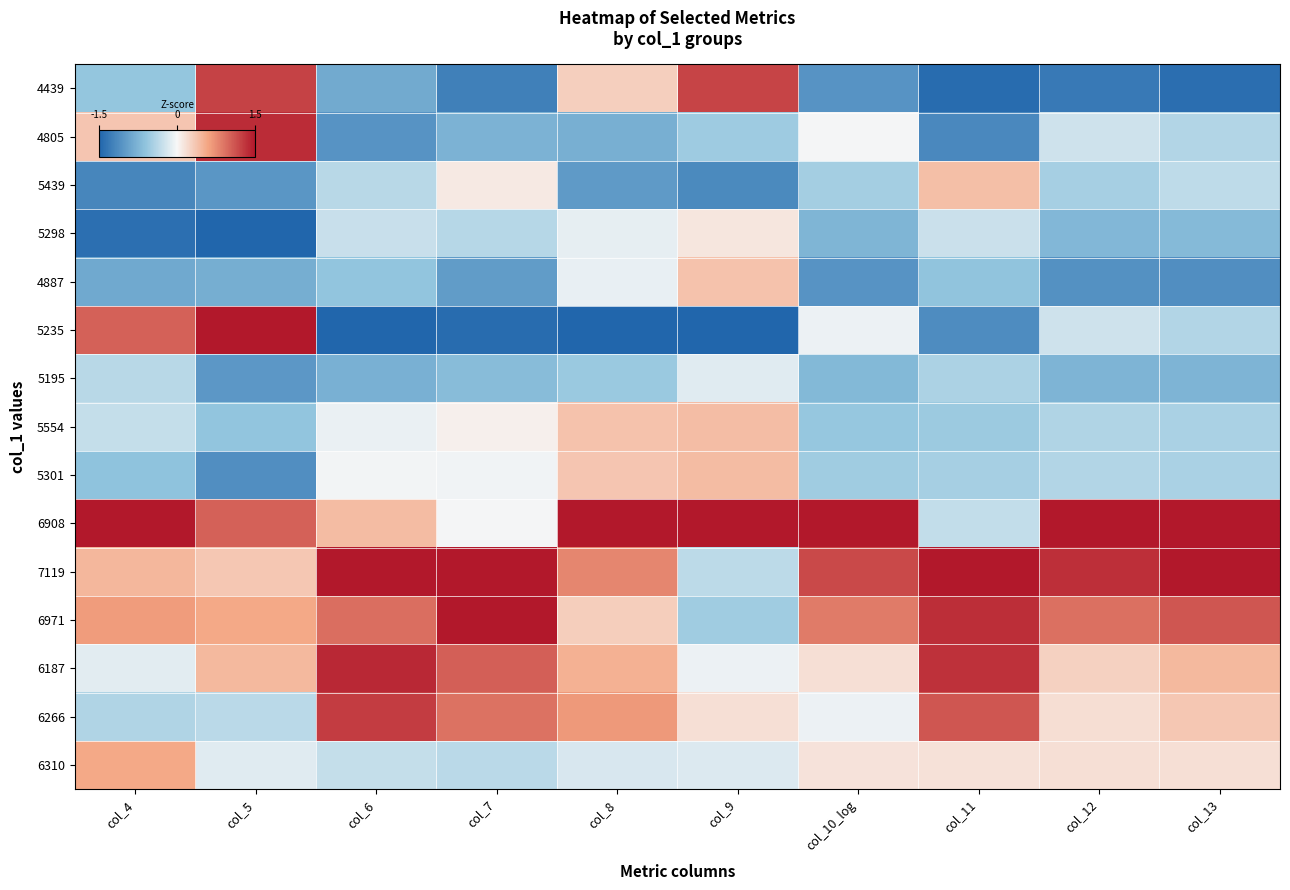

Rank the series at col_12 from lowest to highest value.

4439, 4887, 5195, 5298, 5439, 5554, 5301, 4805, 5235, 6310, 6266, 6187, 6971, 7119, 6908